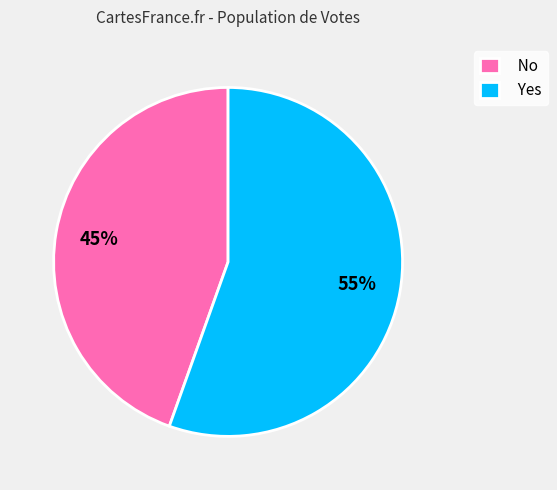

What is the largest slice in the pie chart?

Yes